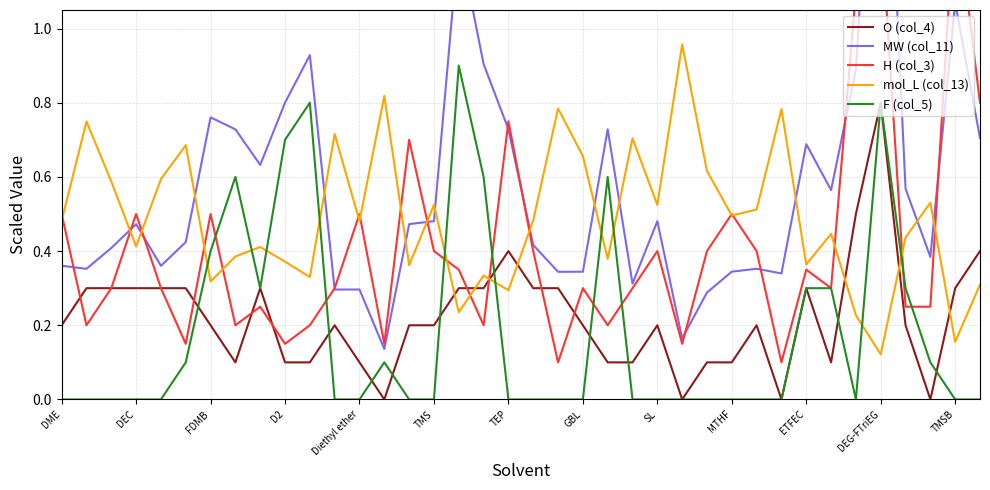

What is the minimum value for MW (col_11)?

0.1